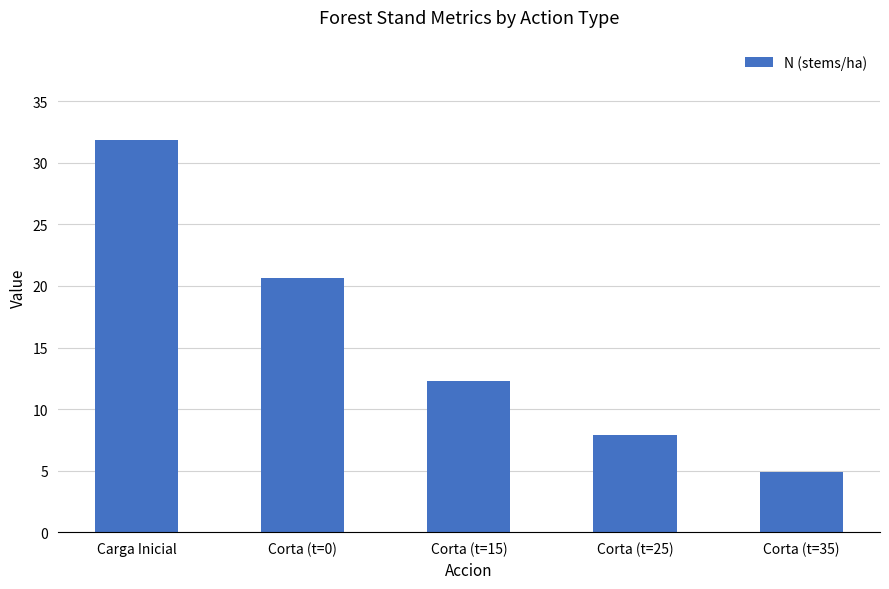

Approximately how many times larger is the value at Carga Inicial compared to Corta (t=25)?

4.0